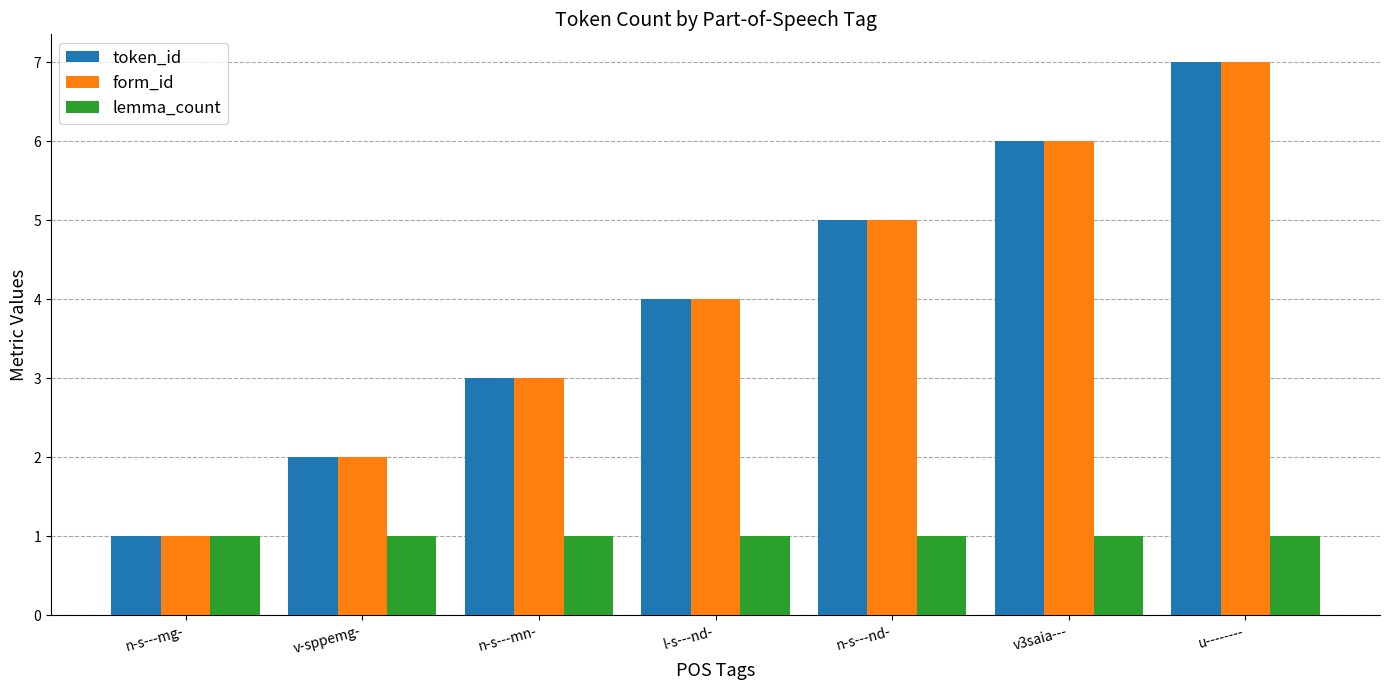

List the labels in order of token_id value, largest first.

u--------, v3saia---, n-s---nd-, l-s---nd-, n-s---mn-, v-sppemg-, n-s---mg-